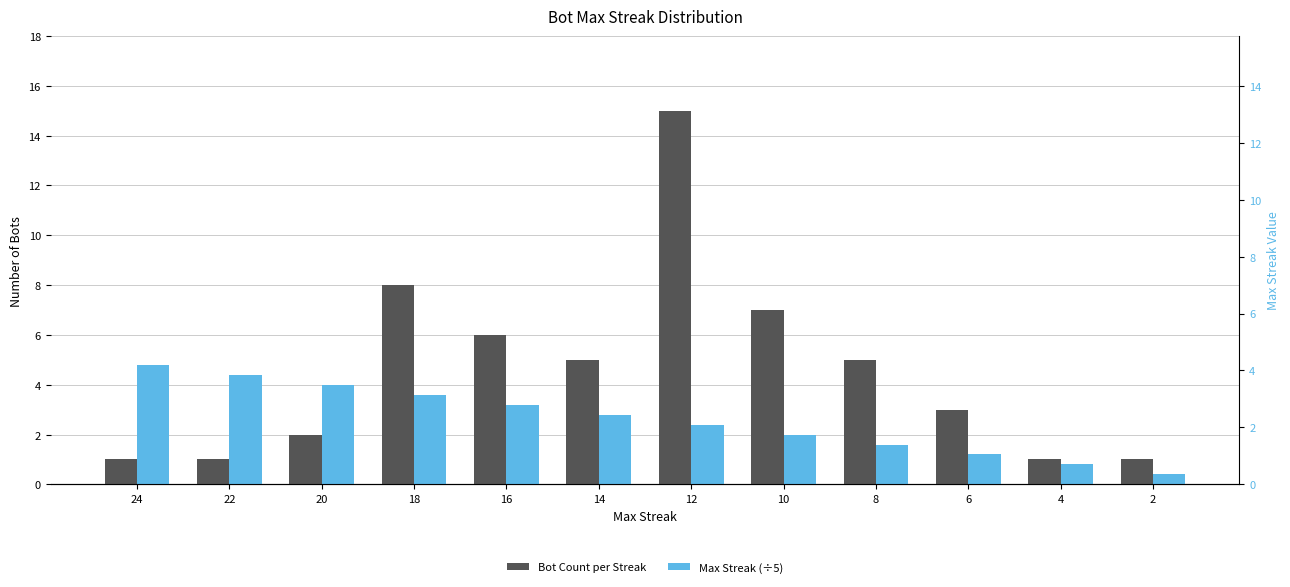

Rank the categories by Bot Count per Streak value from highest to lowest.

12, 18, 10, 16, 14, 8, 6, 20, 24, 22, 4, 2